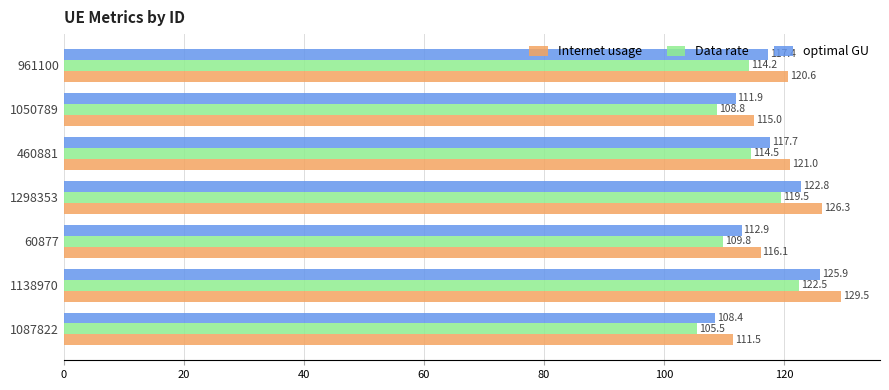

Which series has the largest total across all categories?

Internet usage